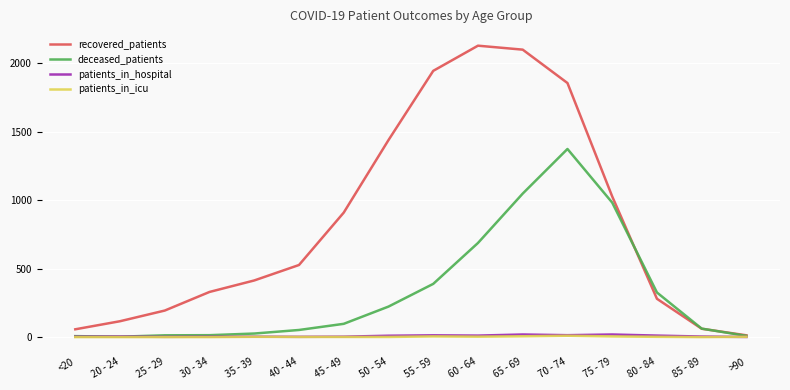

Which series changed the most between 65 - 69 and 80 - 84?

recovered_patients